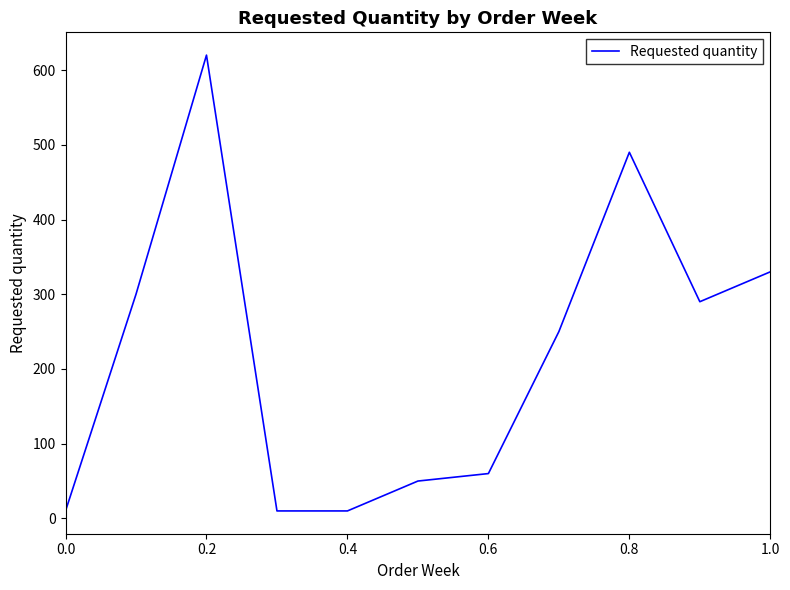

What is the difference between the maximum and minimum values?

610